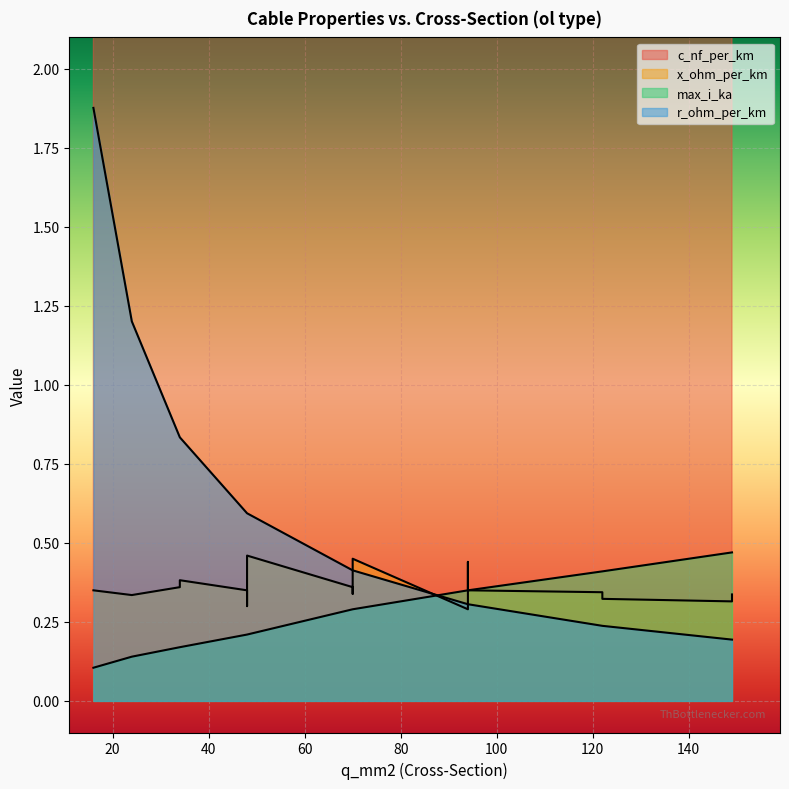

What are all the series names shown in the legend?

c_nf_per_km, x_ohm_per_km, max_i_ka, r_ohm_per_km